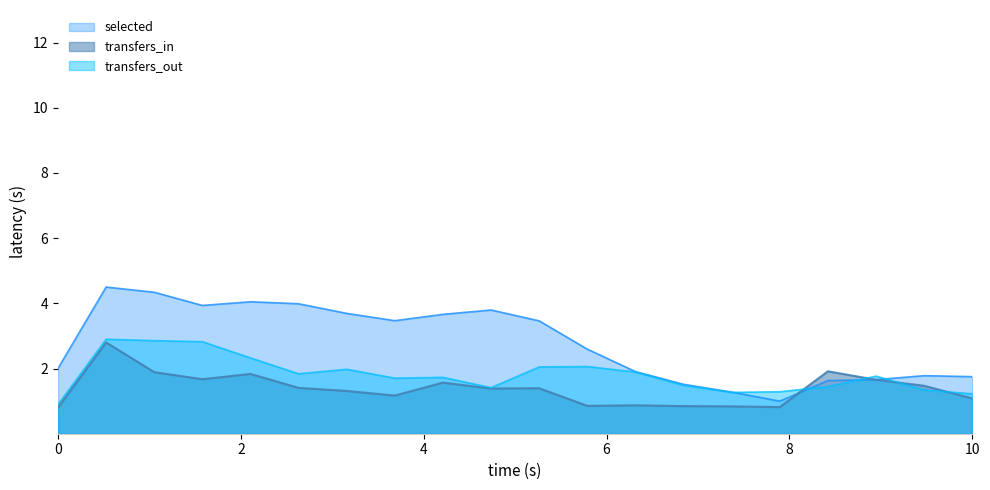

True or false: selected and transfers_in intersect in this chart.

True